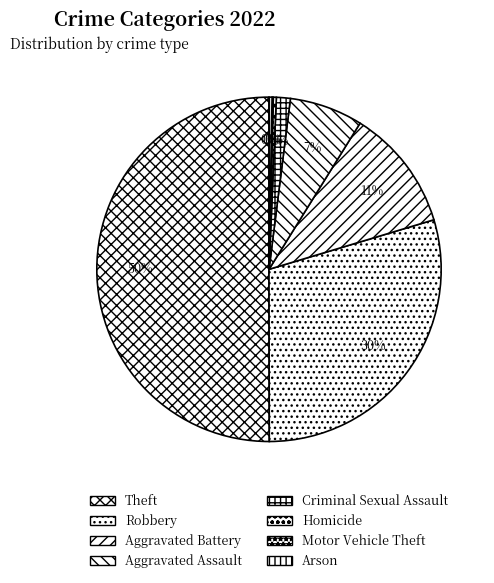

What percentage is the Theft slice, to the nearest percent?

50%